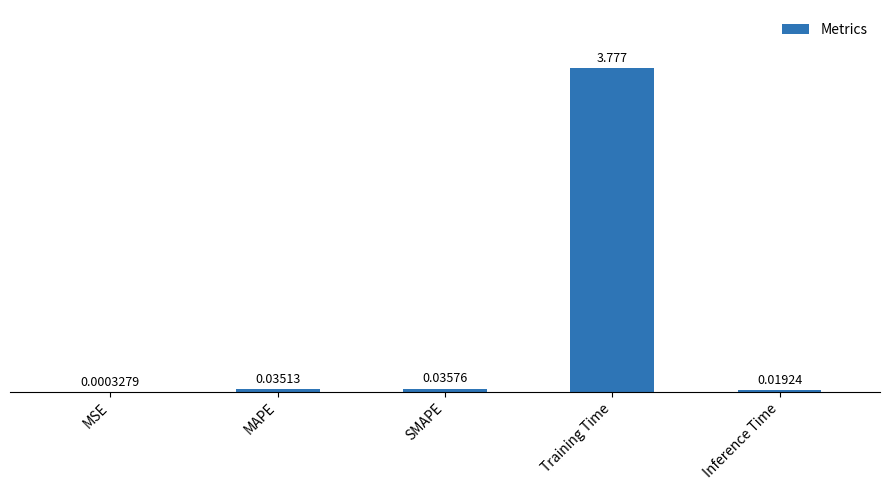

Which category has the highest value across all series?

Training Time